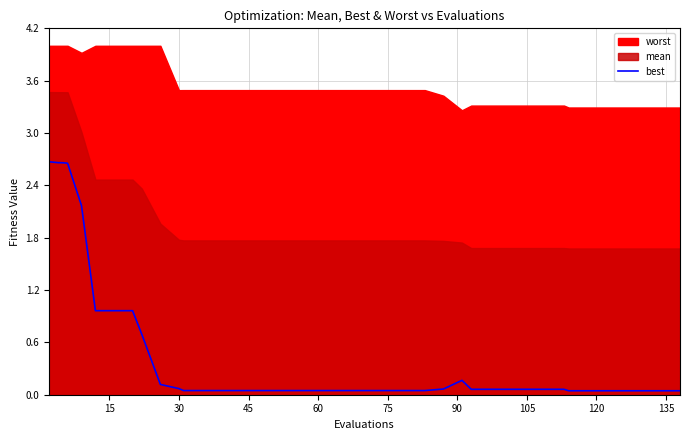

How many lines are shown in the chart?

1